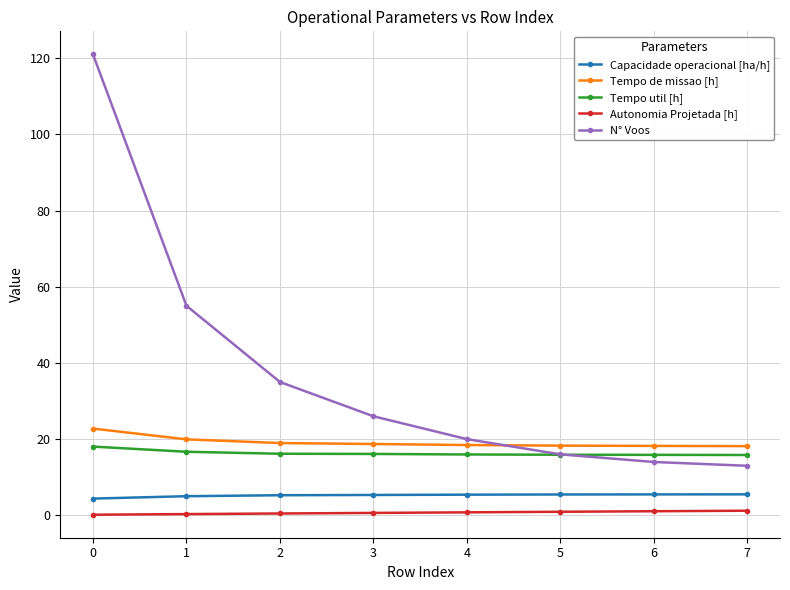

How many series are shown in this chart?

5